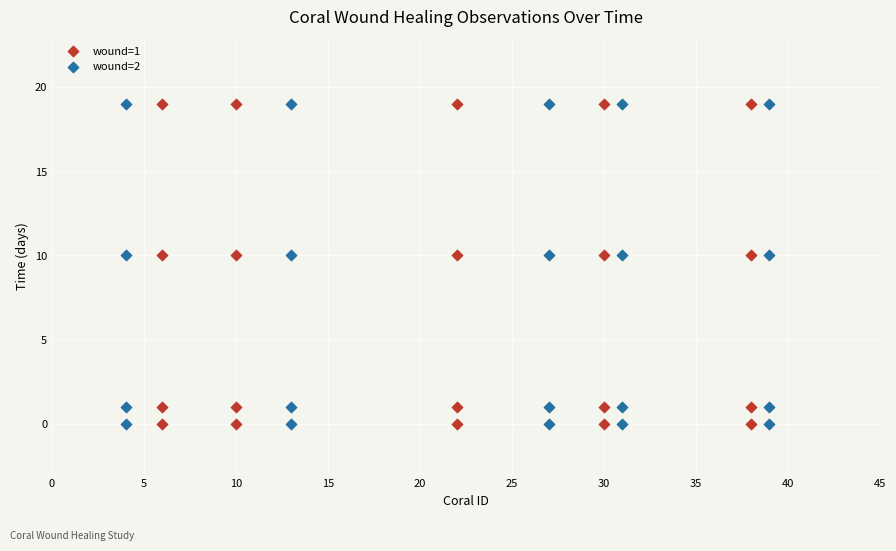

What are all the series names shown in the legend?

wound=1, wound=2